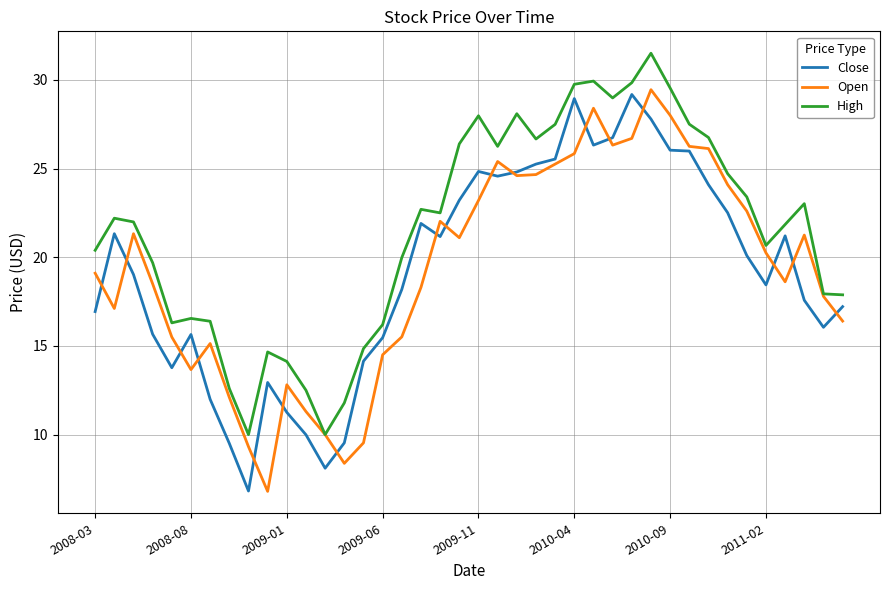

True or false: Close and High intersect in this chart.

False